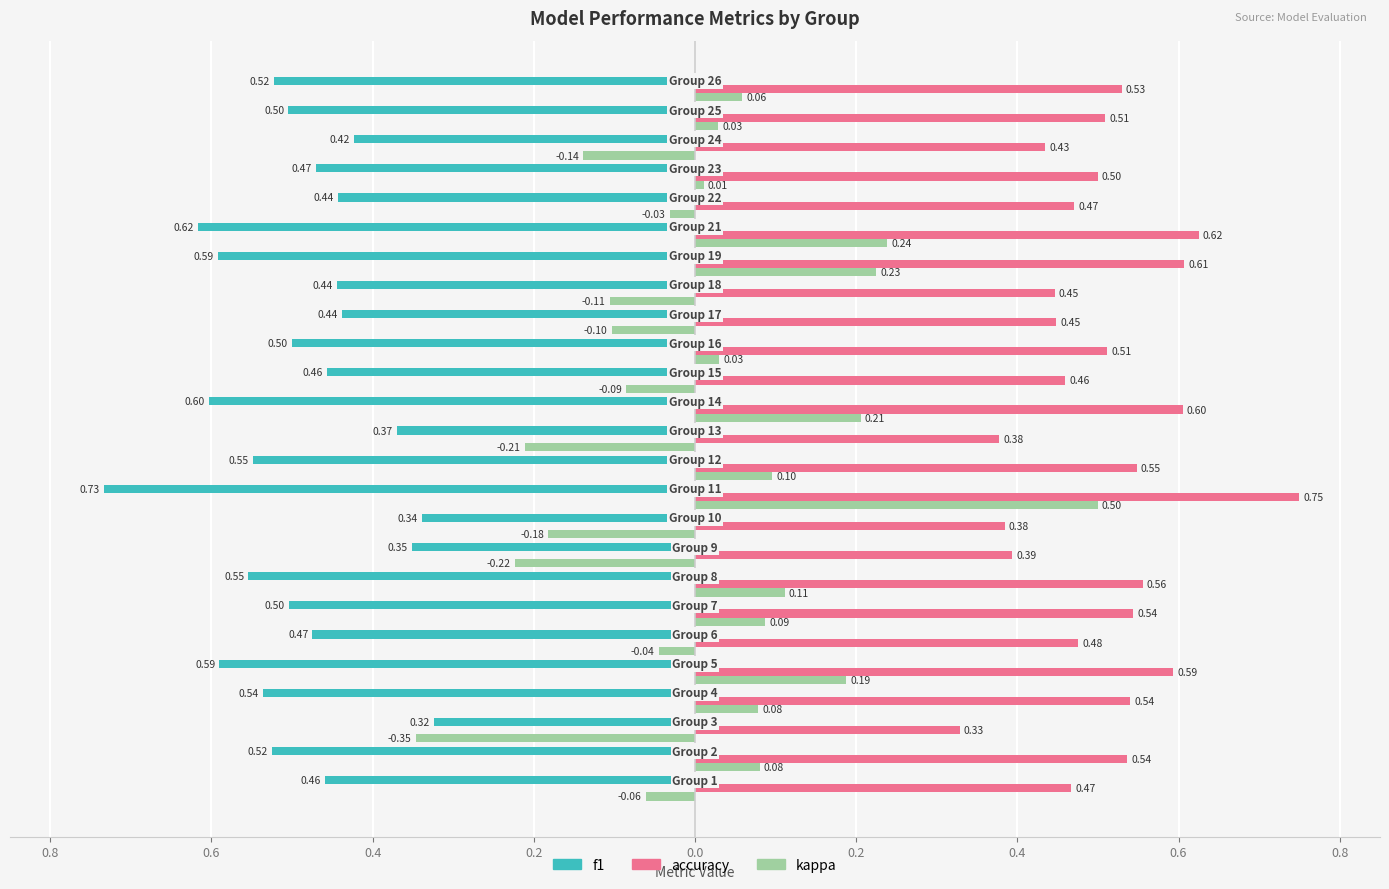

What is the sum of all f1 values?

-12.3